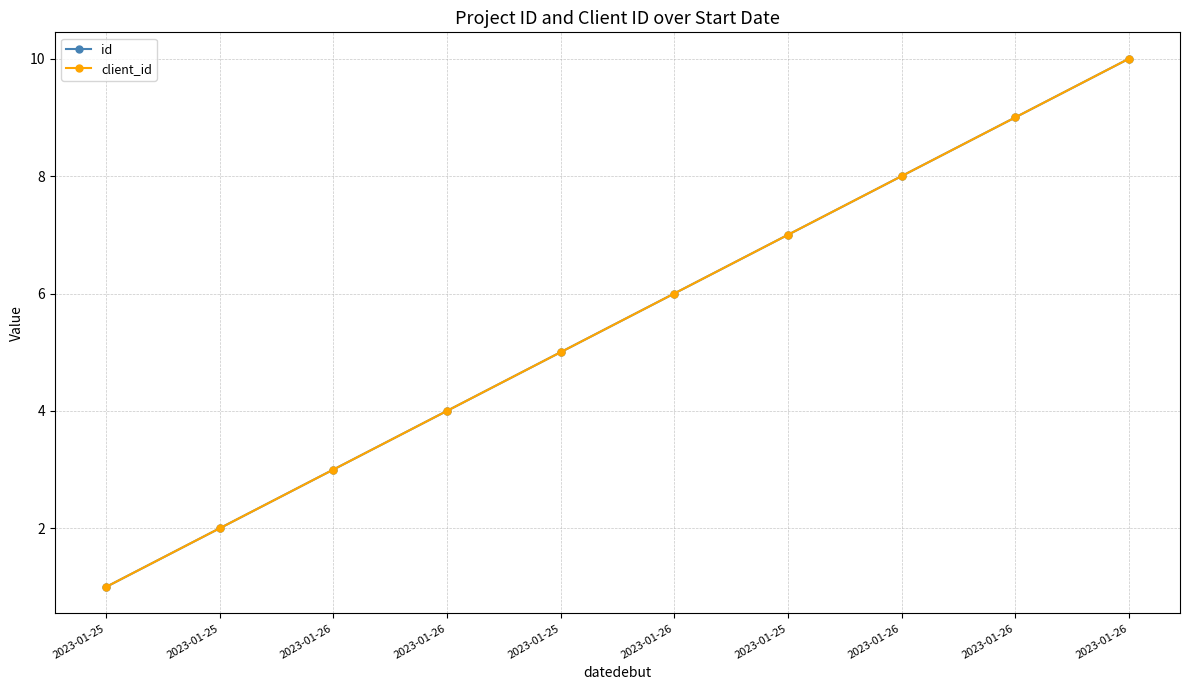

Is it true that client_id equals 5 at 2023-01-26?

False